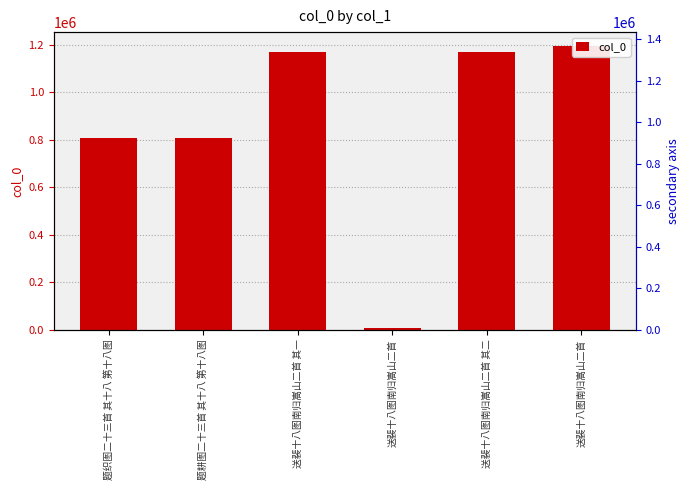

Which has a higher value, 送裴十八图南归嵩山二首 其一 or 送裴十八图南归嵩山二首 其二?

送裴十八图南归嵩山二首 其二